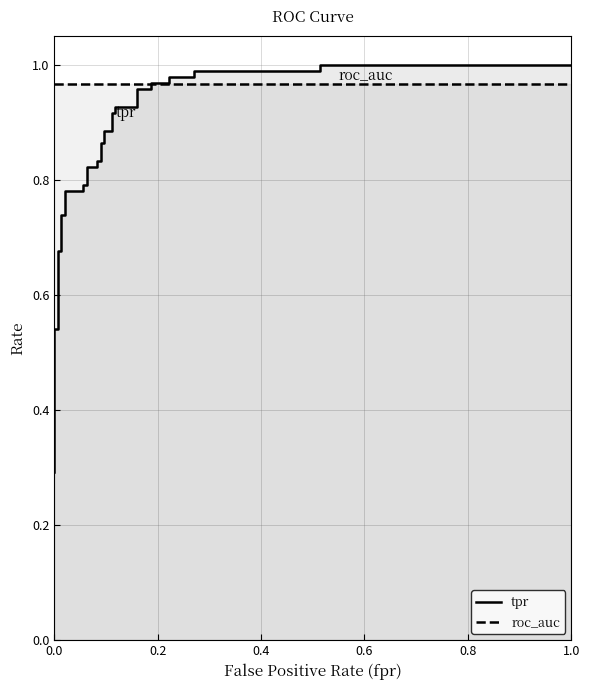

Rank the series by their average value, from highest to lowest.

roc_auc, tpr